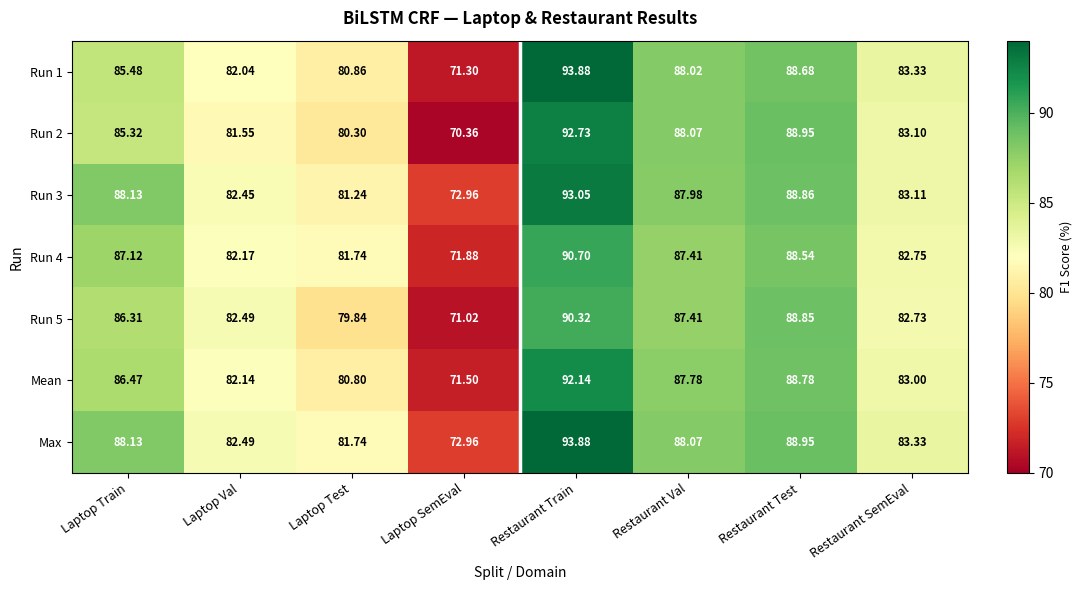

What is the sum of the Run 5 values at Laptop Val and Restaurant Val?

169.9